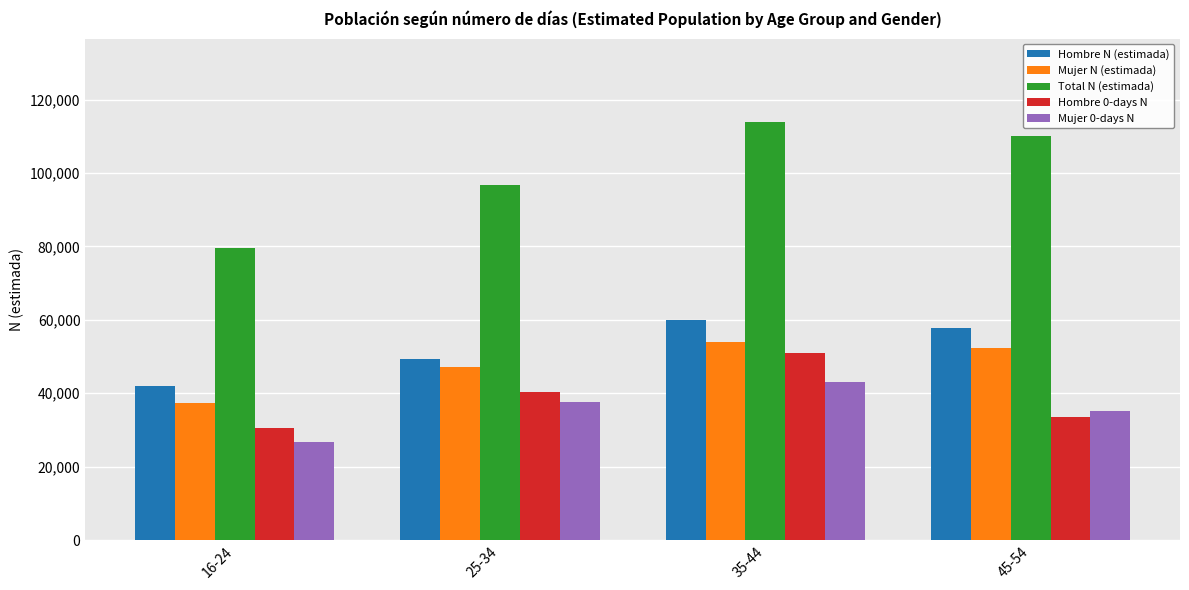

What is the sum of all Total N (estimada) values?

400004